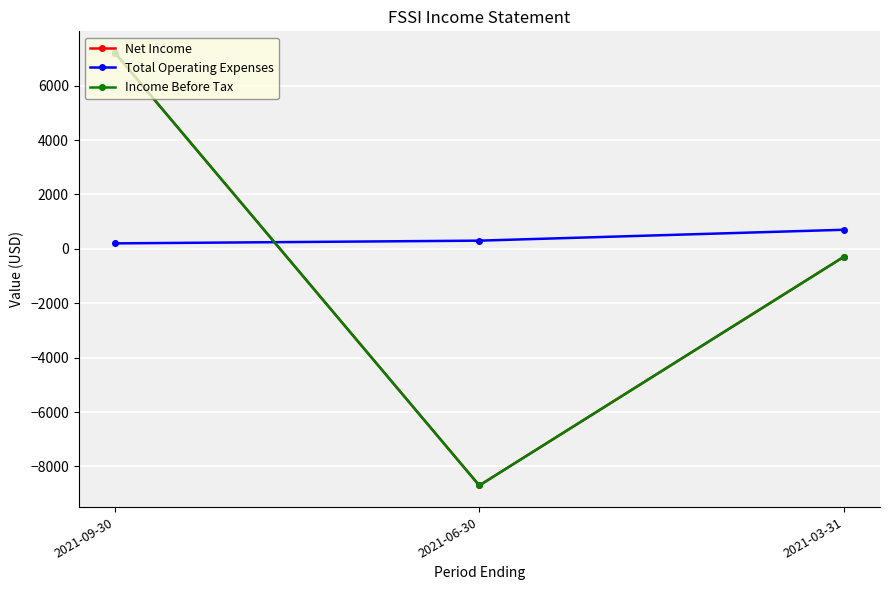

Is this an area chart (filled region under the line)?

No